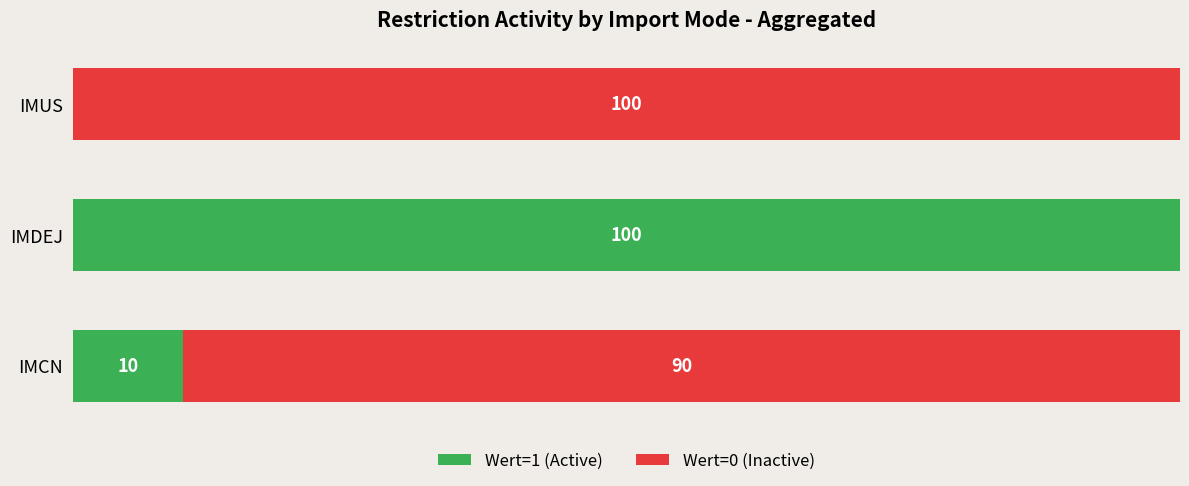

Where is Wert=1 (Active) nearest to the value 50?

IMCN